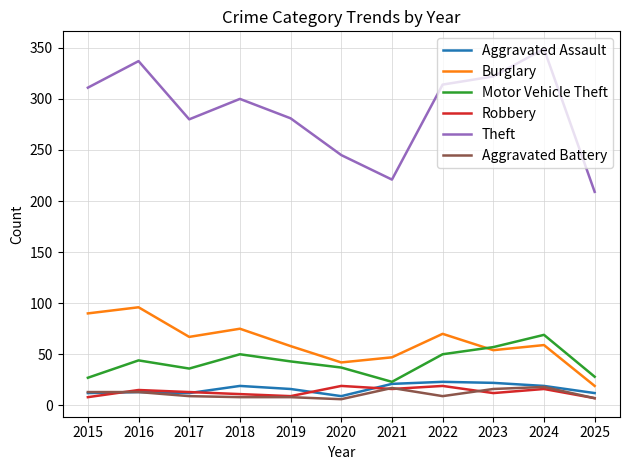

What is the highest value of the Theft series?

349